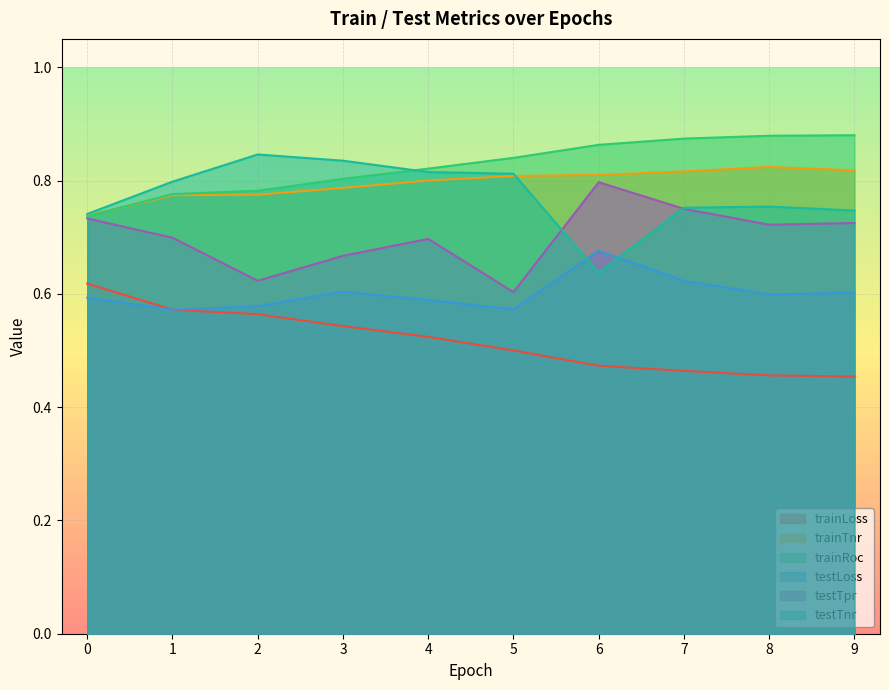

Which series changed the most between 5 and 6?

testTpr